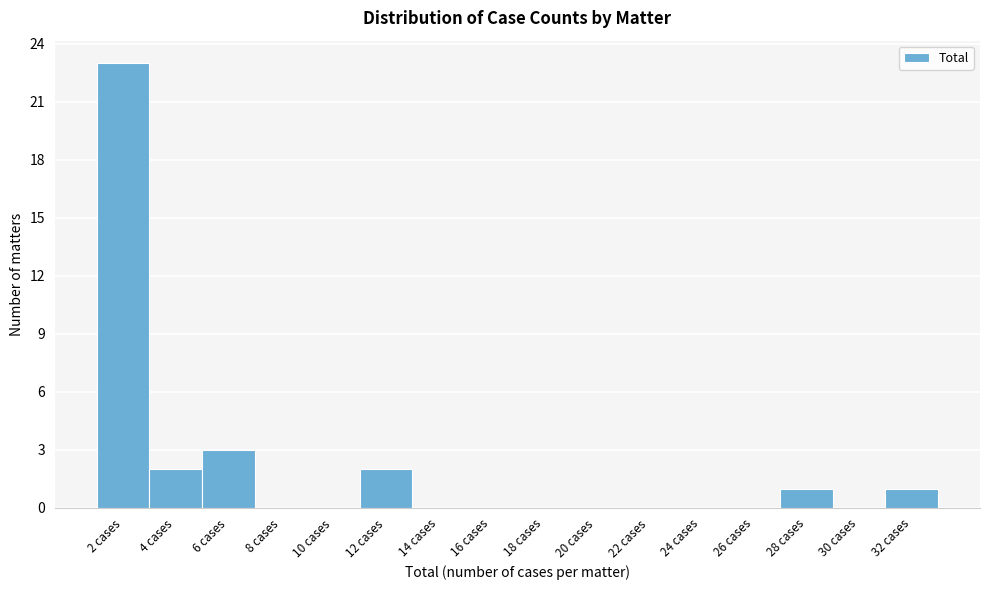

Reading right to left, extract all data points from this chart.

32 cases=1	30 cases=0	28 cases=1	26 cases=0	24 cases=0	22 cases=0	20 cases=0	18 cases=0	16 cases=0	14 cases=0	12 cases=2	10 cases=0	8 cases=0	6 cases=3	4 cases=2	2 cases=23